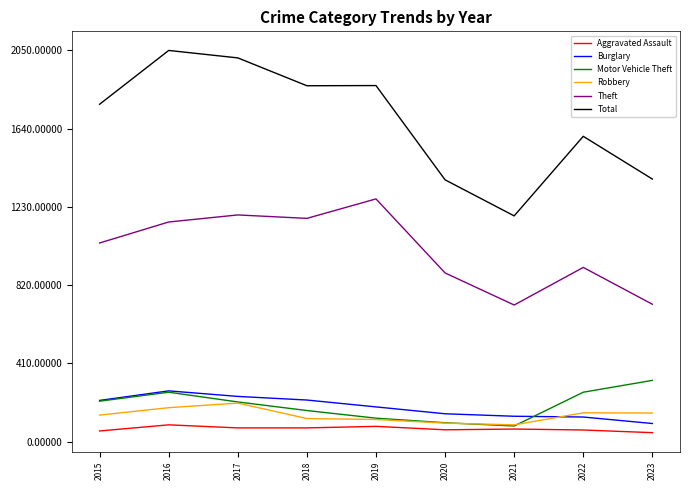

What is the sum of the Theft values at 2019 and 2016?

2423